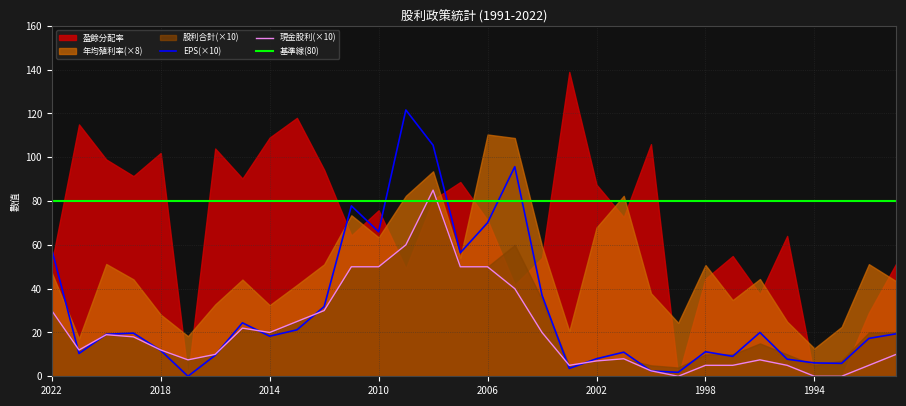

How many data points in 股利合計 are above 1?

20